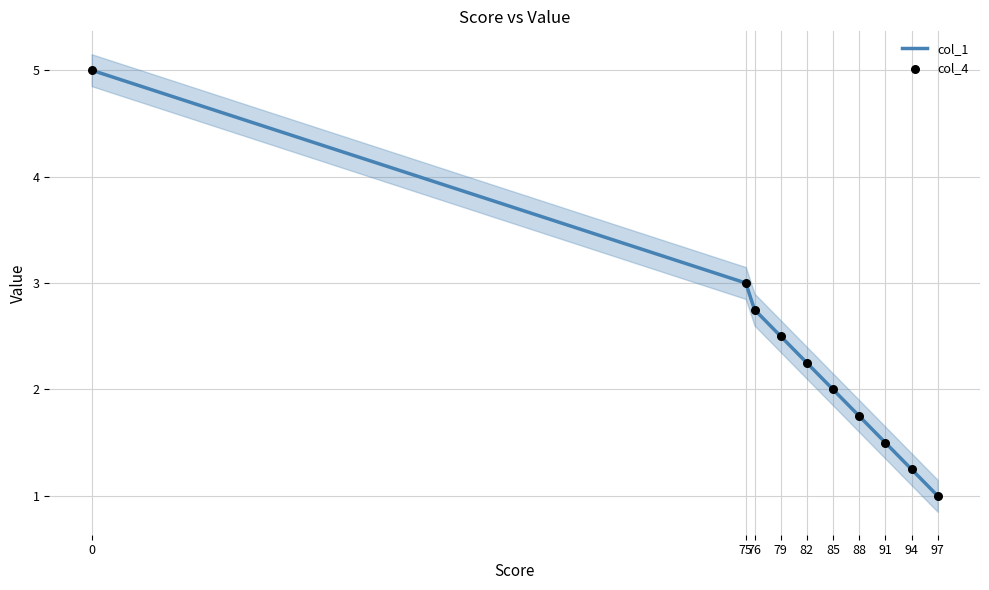

What are all the series names shown in the legend?

col_1, col_4